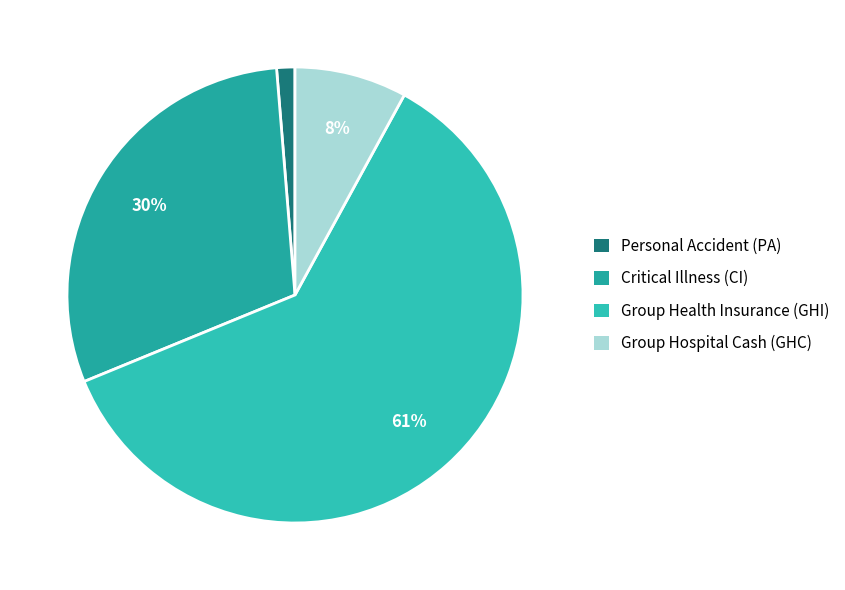

To the nearest percent, what is the combined percentage of Group Hospital Cash (GHC) and Personal Accident (PA)?

9%